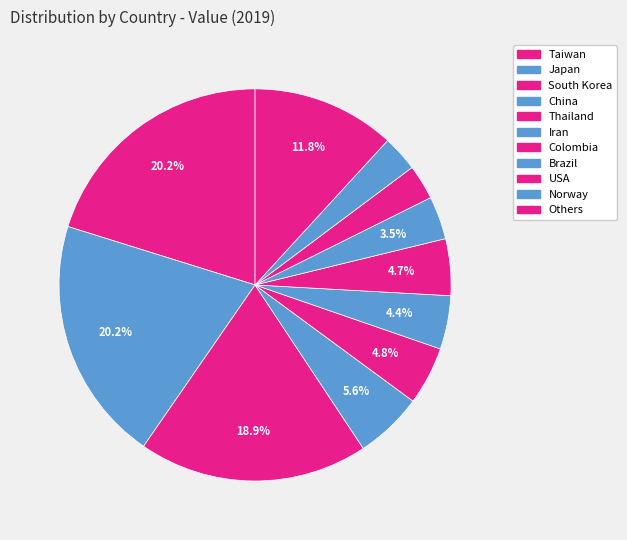

Rank the categories by value from lowest to highest.

USA, Norway, Brazil, Iran, Colombia, Thailand, China, Others, South Korea, Taiwan, Japan